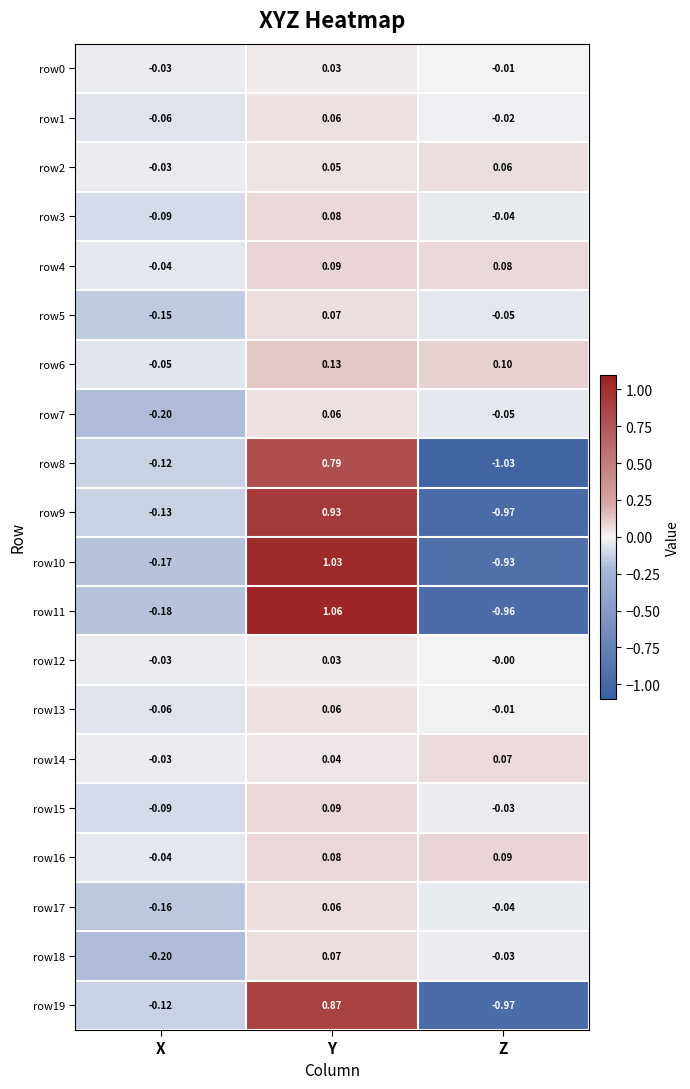

How many categories are shown in the chart?

3